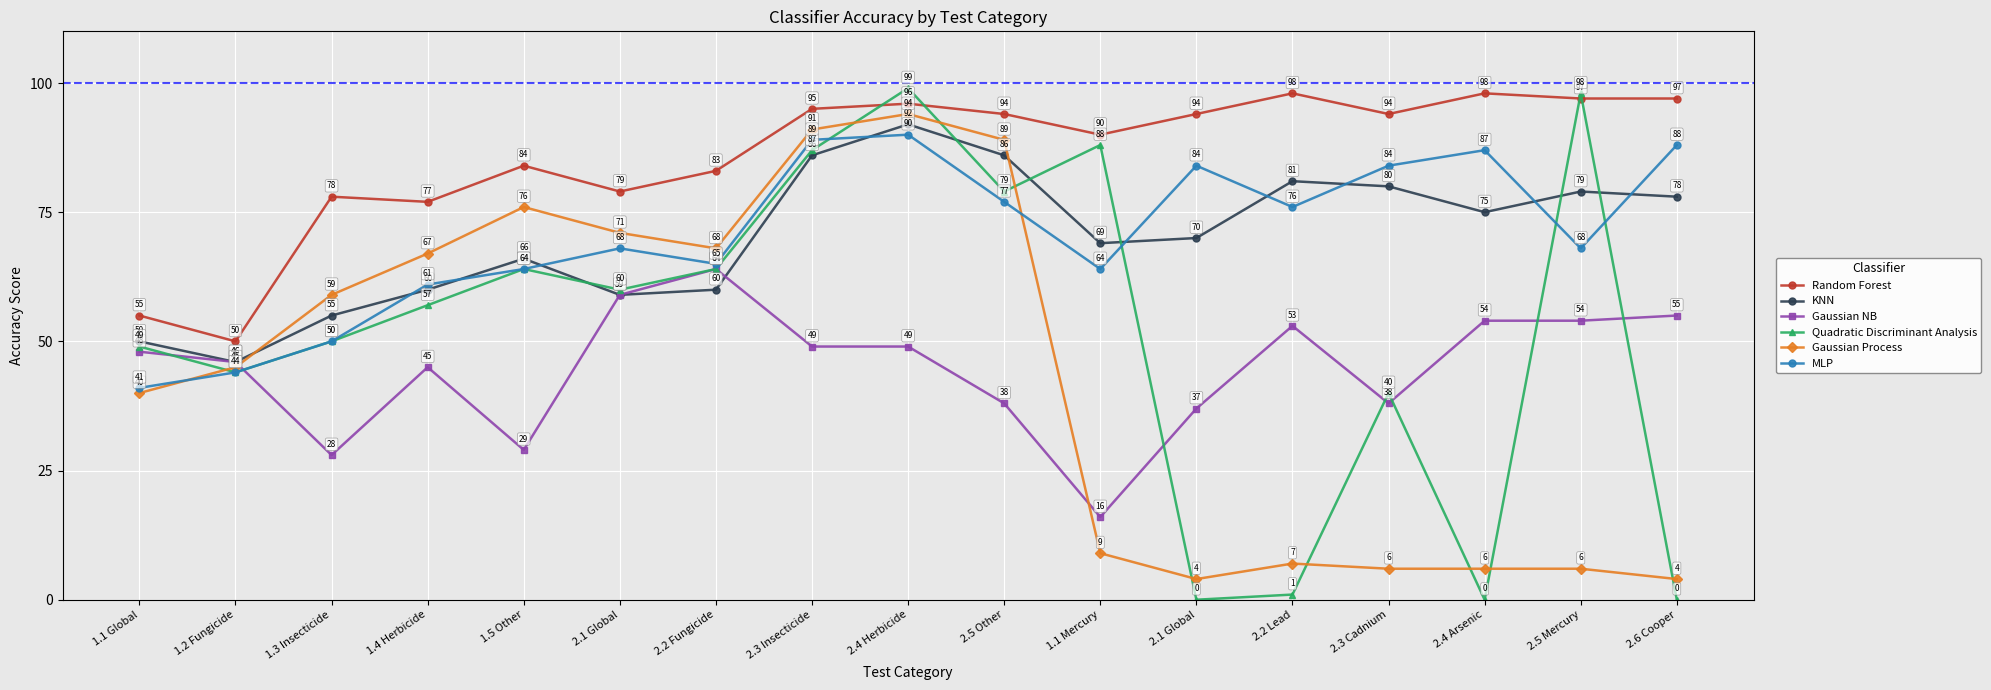

What is the value of the MLP point at the 13th from the left?

76